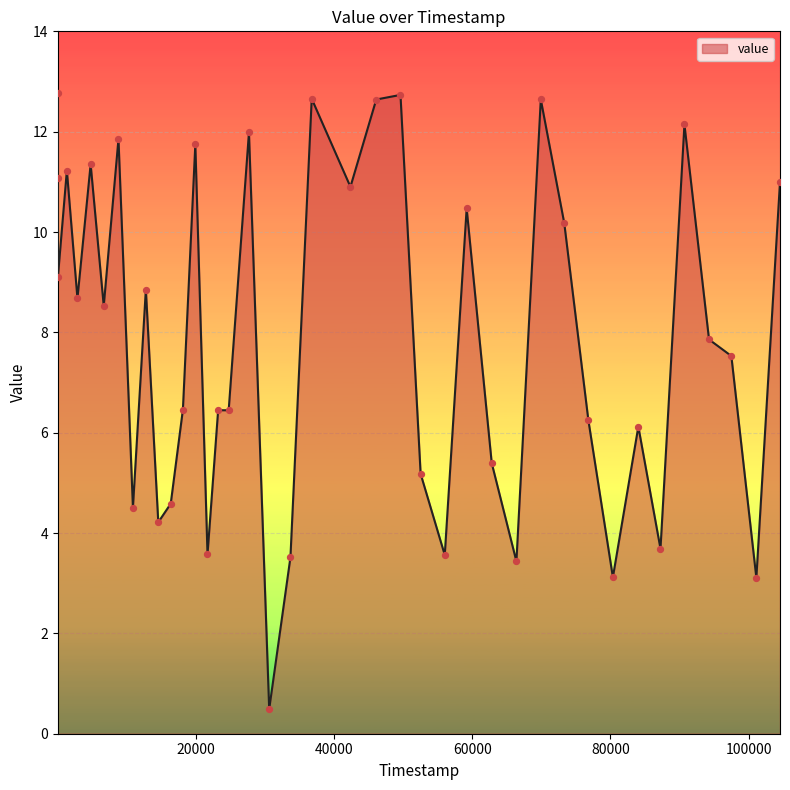

What is the greatest value displayed?

12.8